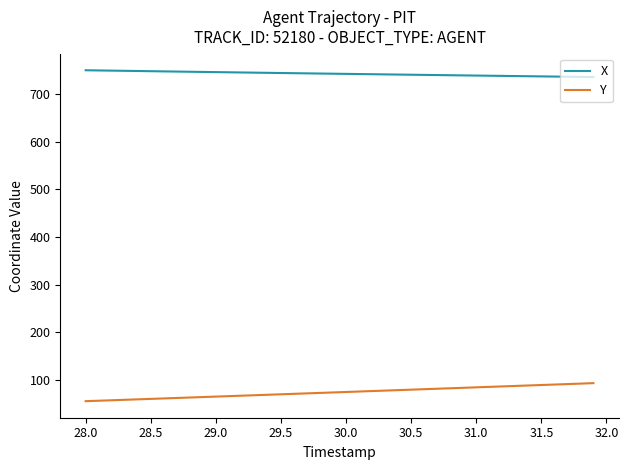

How many values in the Y series exceed 75?

20